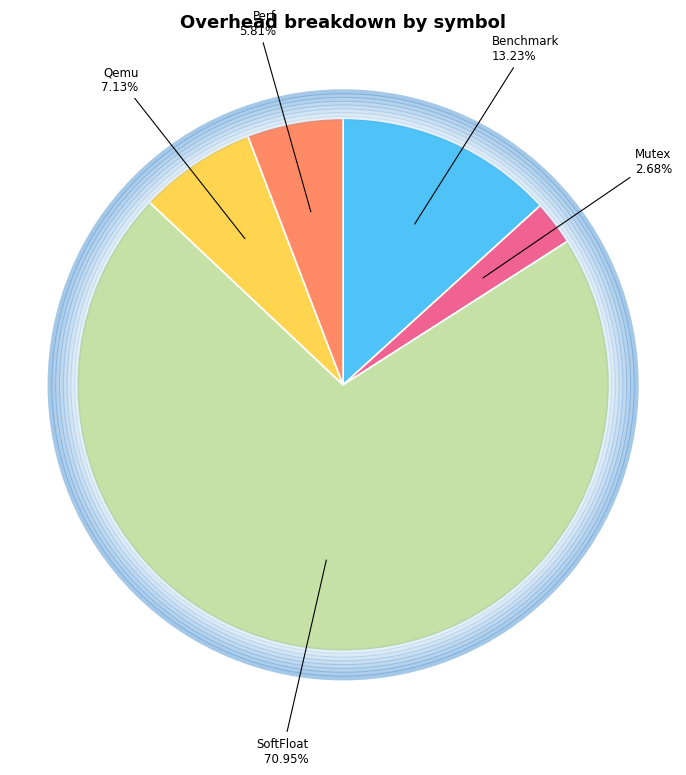

What is the total percentage of Perf and Qemu?

13.0%